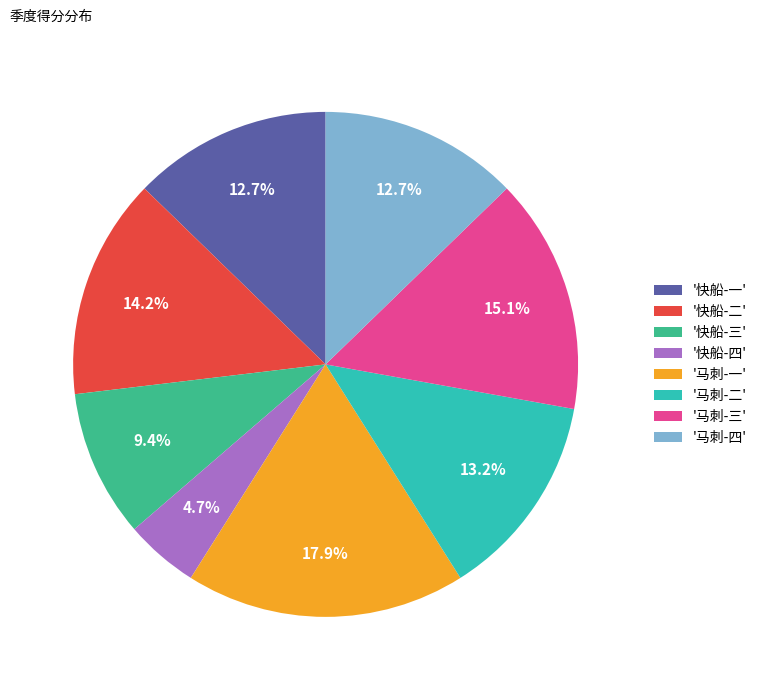

Do '马刺-二' and '快船-二' together represent more than half of the pie?

No